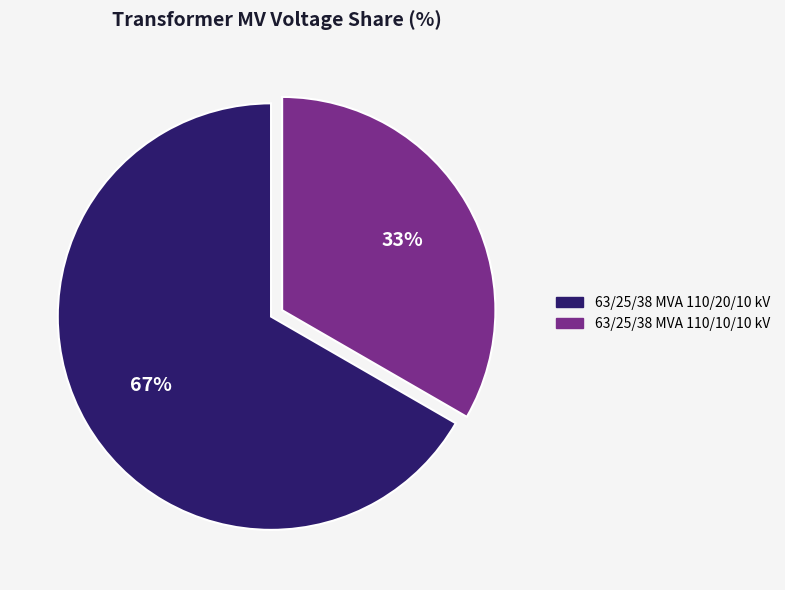

Is it true that 63/25/38 MVA 110/10/10 kV is 23% of the pie?

False